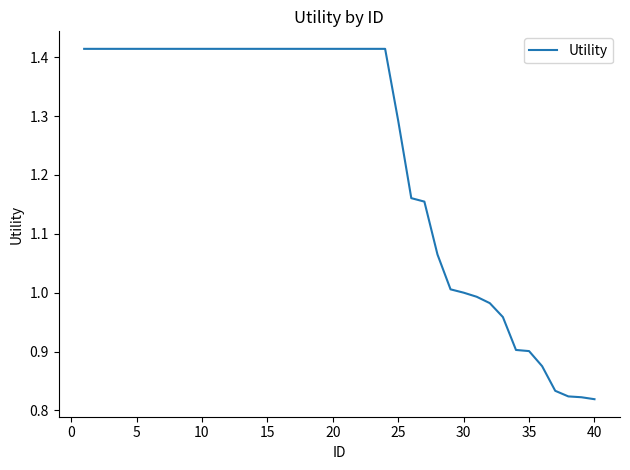

What is the difference between the second highest and minimum values?

0.6